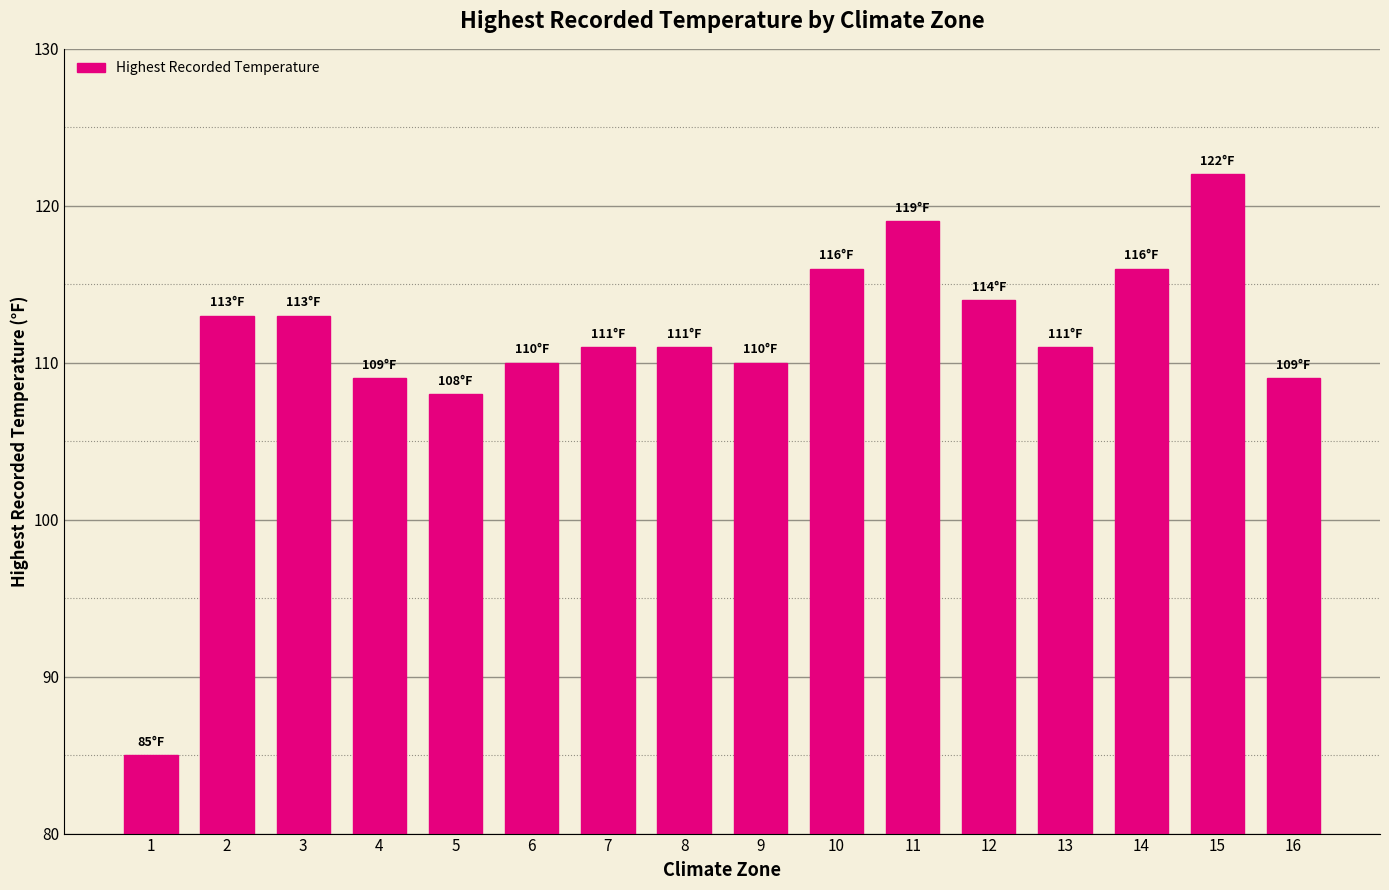

Reading right to left, what are all the values shown in this chart?

109	122	116	111	114	119	116	110	111	111	110	108	109	113	113	85